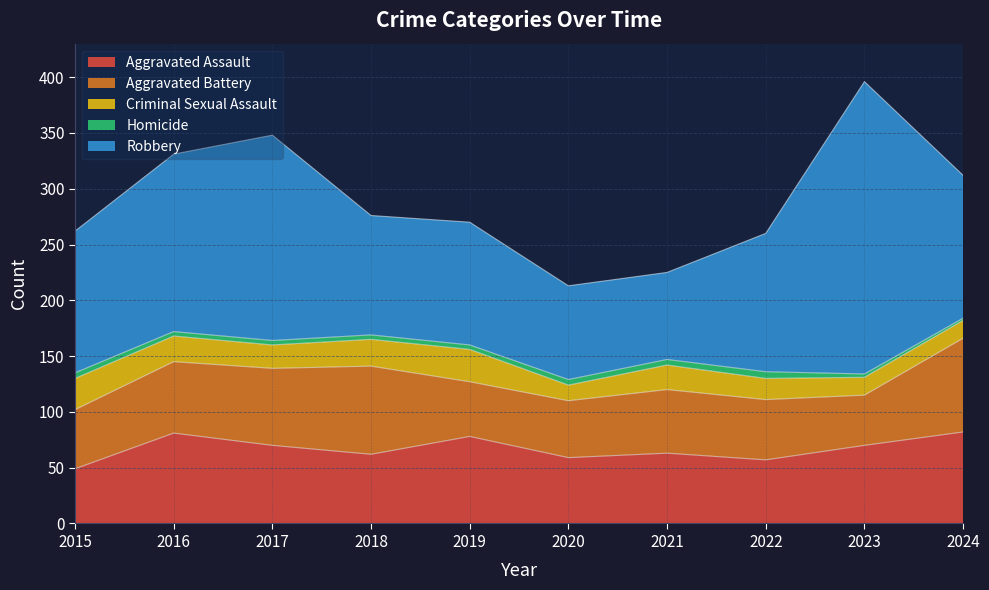

Which series has the largest total across all categories?

Robbery